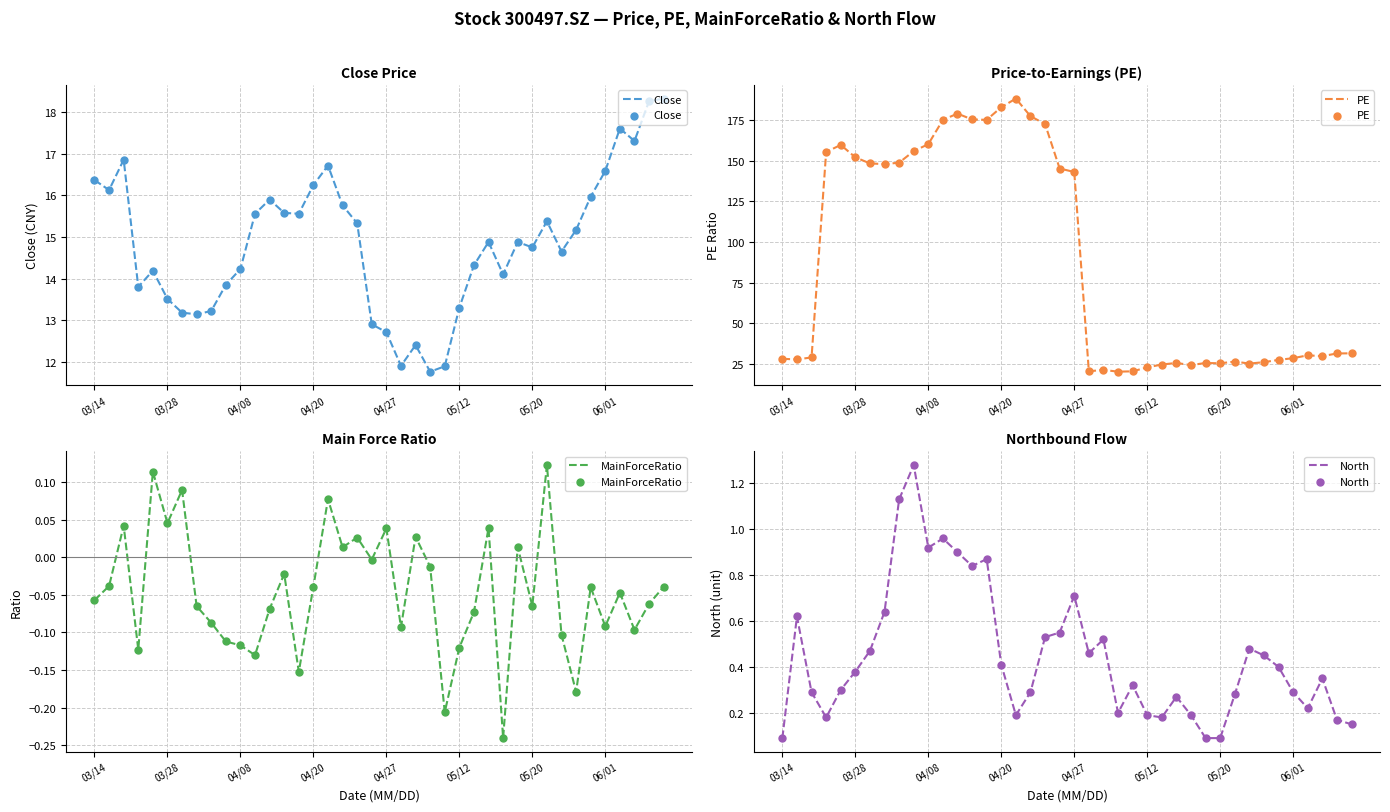

Which series contains the lowest Y value?

MainForceRatio